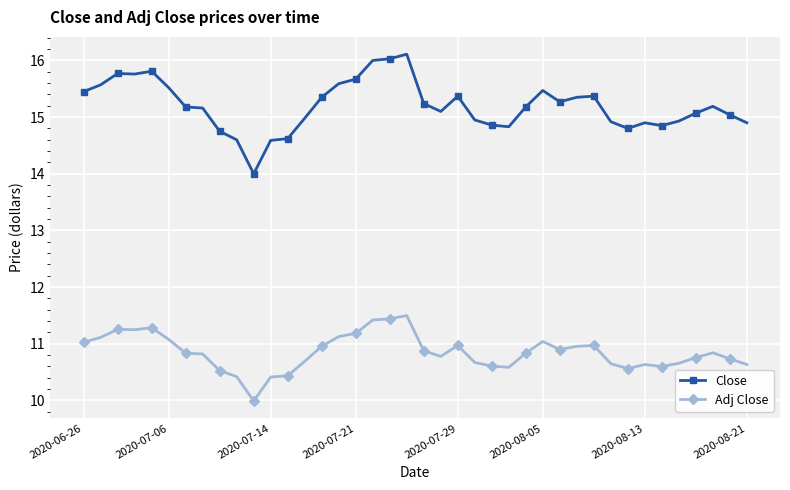

Which series has the largest range (max minus min)?

Close